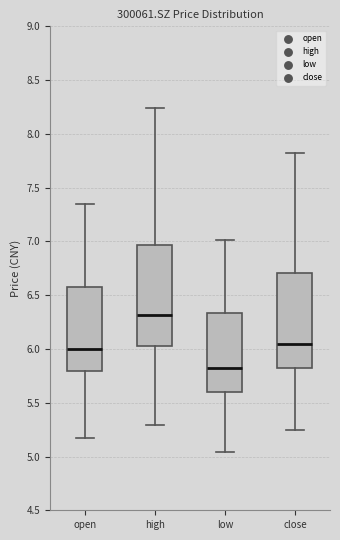

Where does the median line of the box for open sit on the y-axis? The values are not printed on the chart, so give them approximately, as read against the axis.

6.00